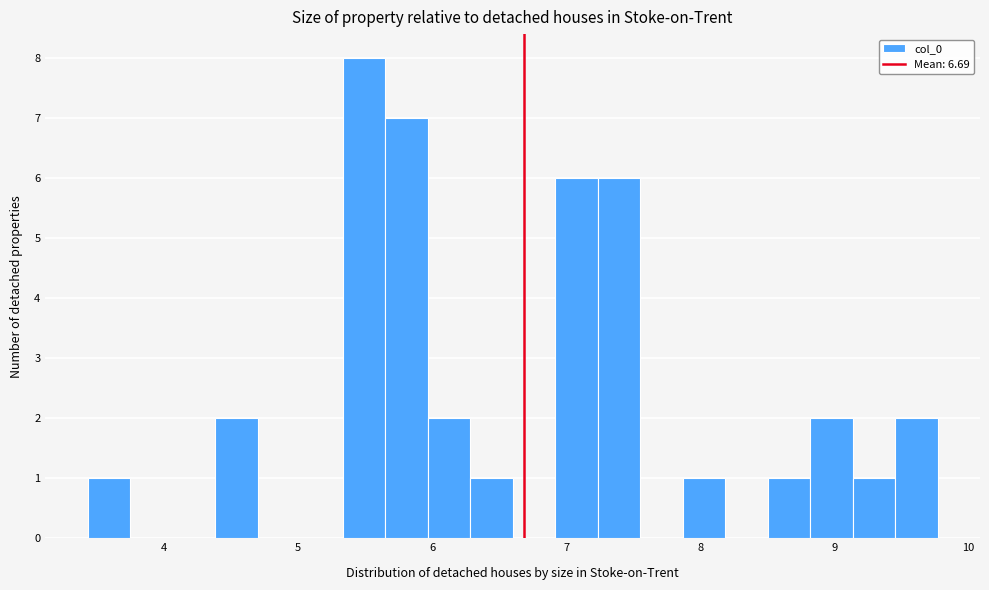

Read against the x-axis, roughly where is the centre of the tallest bar?

5.5